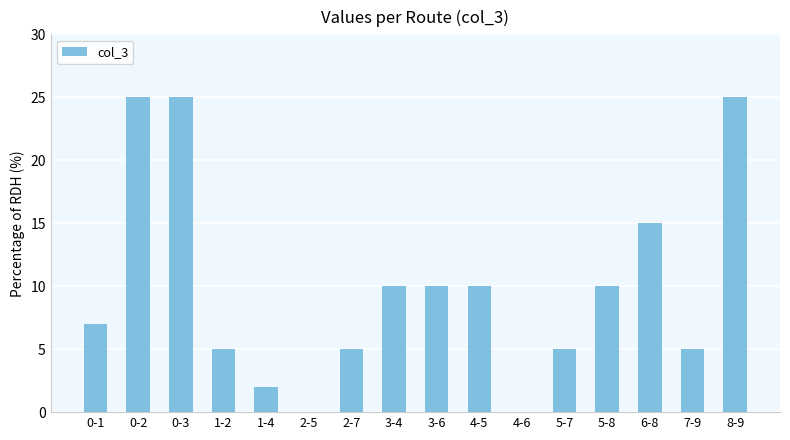

True or false: the data shows 15 at 6-8.

True